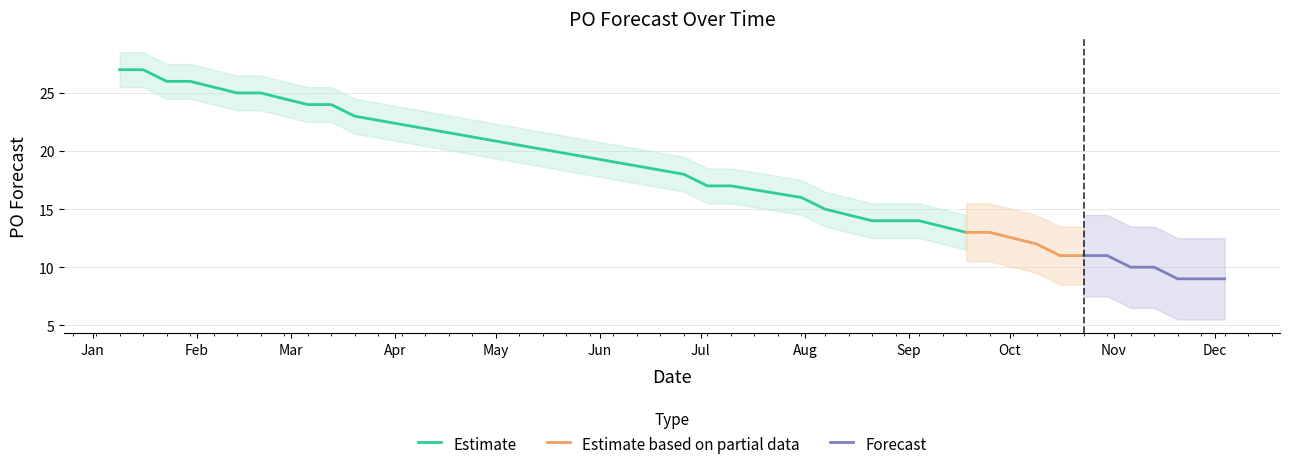

Reading left to right, what are all the values shown in this chart?

2023-01-09=27	2023-01-16=27	2023-01-23=26	2023-01-30=26	2023-02-13=25	2023-02-20=25	2023-03-06=24	2023-03-13=24	2023-03-20=23	2023-06-26=18	2023-07-03=17	2023-07-10=17	2023-07-31=16	2023-08-07=15	2023-08-21=14	2023-08-28=14	2023-09-04=14	2023-09-18=13	2023-09-25=13	2023-10-09=12	2023-10-16=11	2023-10-23=11	2023-10-30=11	2023-11-06=10	2023-11-13=10	2023-11-20=9	2023-11-27=9	2023-12-04=9